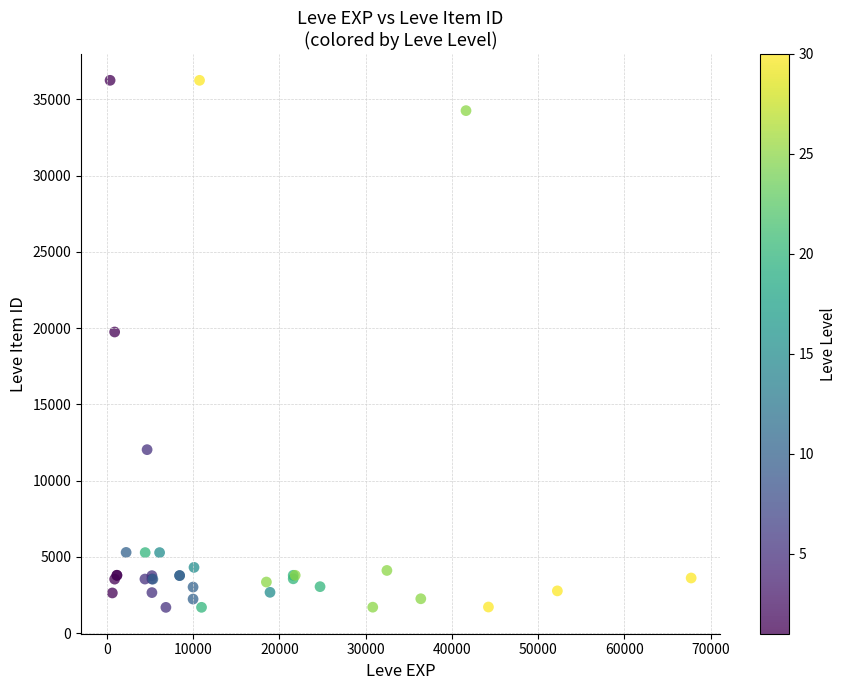

What Y value in the scatter plot is closest to 18967?

19744